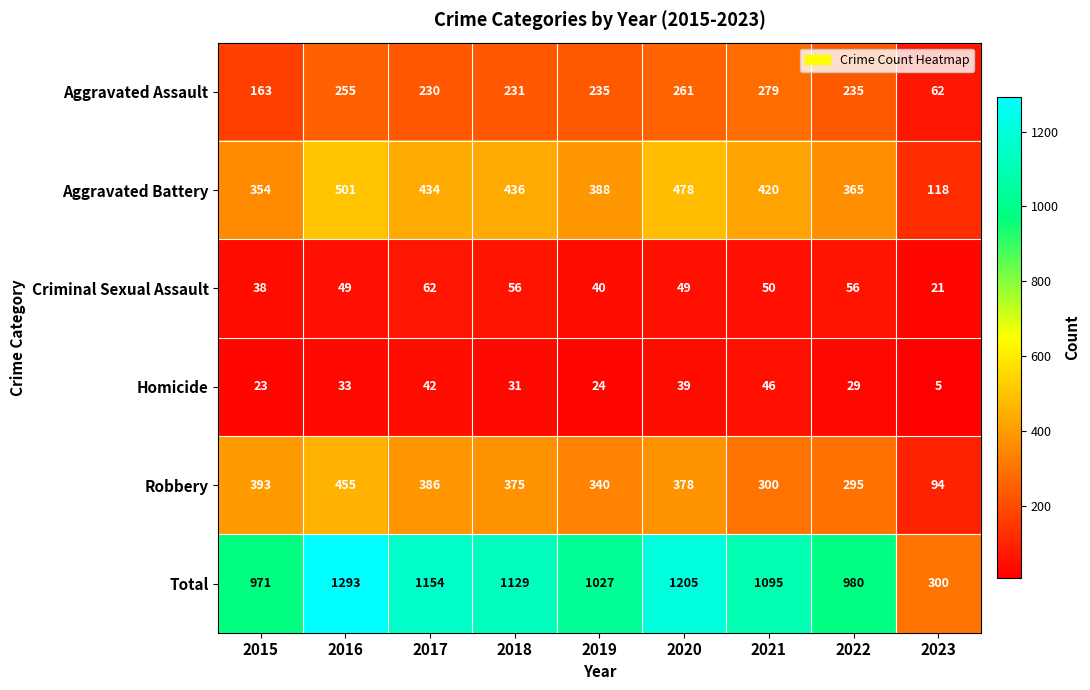

Rank the series at 2023 from lowest to highest value.

Homicide, Criminal Sexual Assault, Aggravated Assault, Robbery, Aggravated Battery, Total